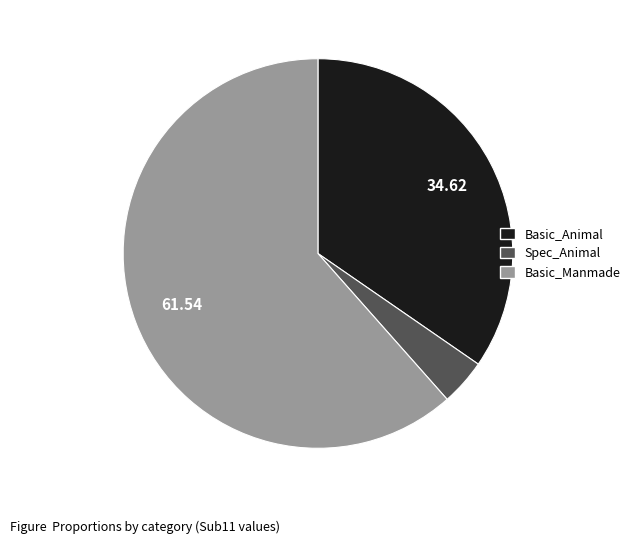

Is there a majority slice in this chart?

Yes